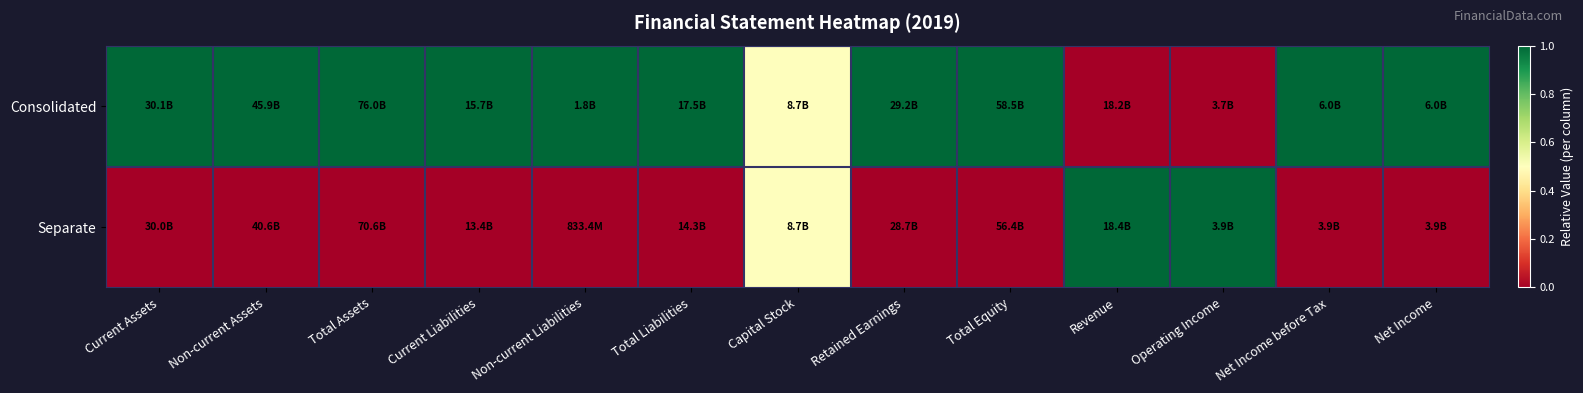

What is the spread (max minus min) of values at Current Assets?

1.0